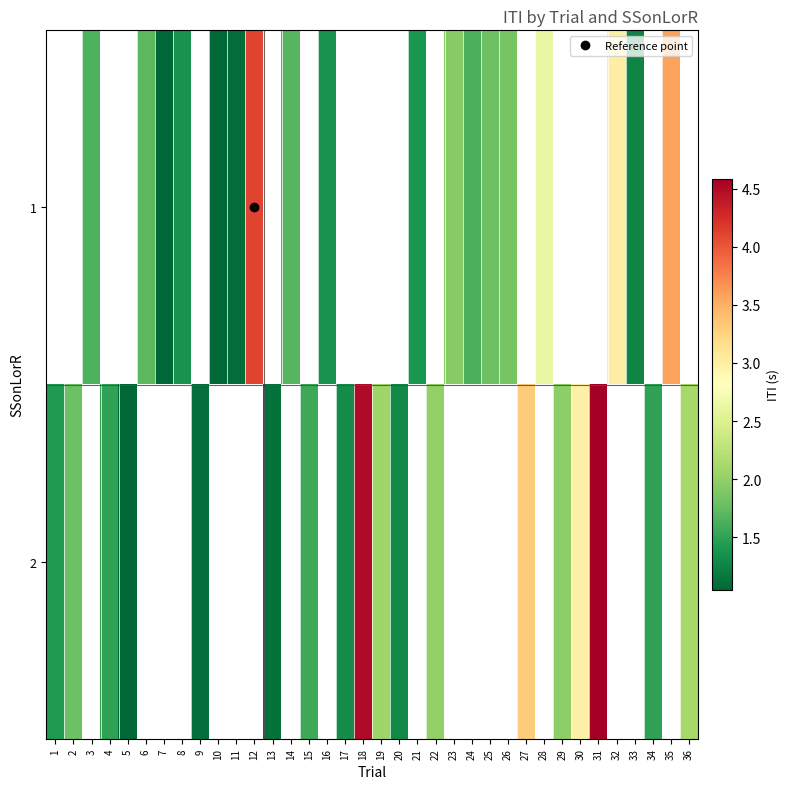

Which has a higher value, 4 or 1?

1